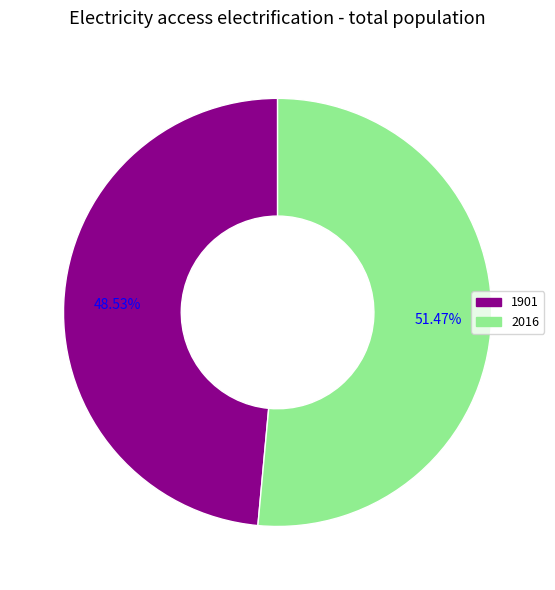

Between 2016 and 1901, which is larger?

2016